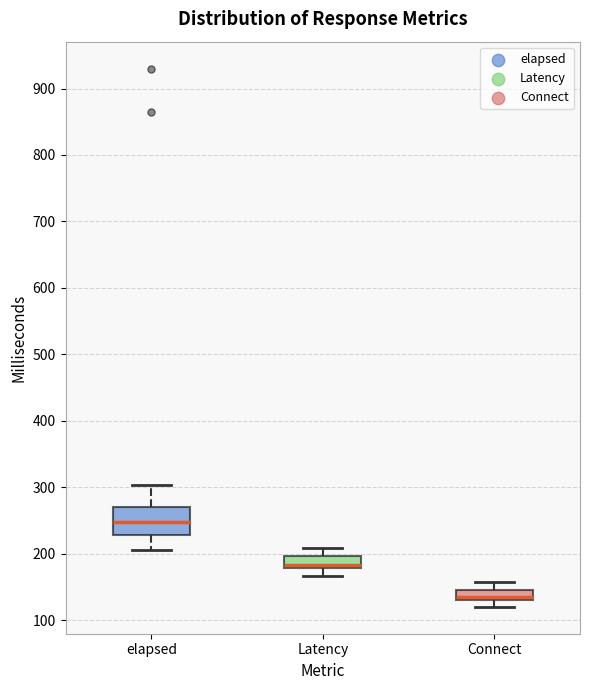

Reading left to right, transcribe this box plot: for each box, give where its median line is, the range the box spans, and where its two whiskers end, as read against the y-axis. The values are not printed on the chart, so give them approximately, as read against the axis.

elapsed: median 250, box 230 to 270, whiskers 210 to 300
Latency: median 180 (just above the box's lower edge), box 180 to 200, whiskers 170 to 210
Connect: median 140, box 130 to 150, whiskers 120 to 160